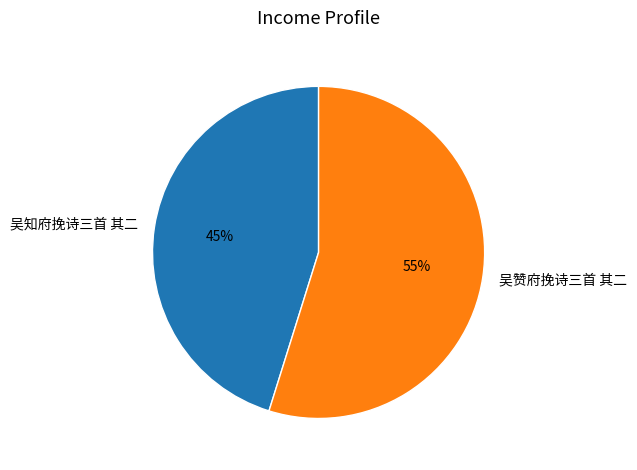

Which slice is the smallest?

吴知府挽诗三首 其二